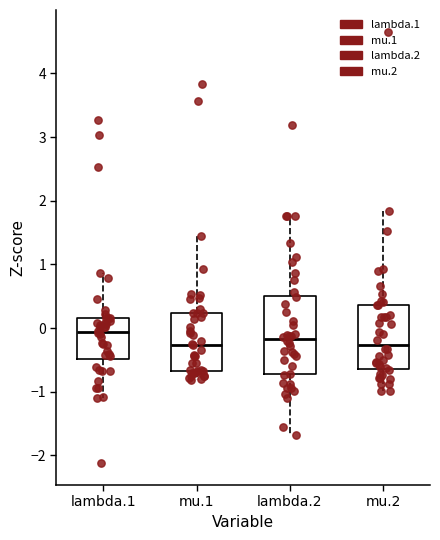

Which box is the tallest, from its lower edge to its upper edge?

lambda.2